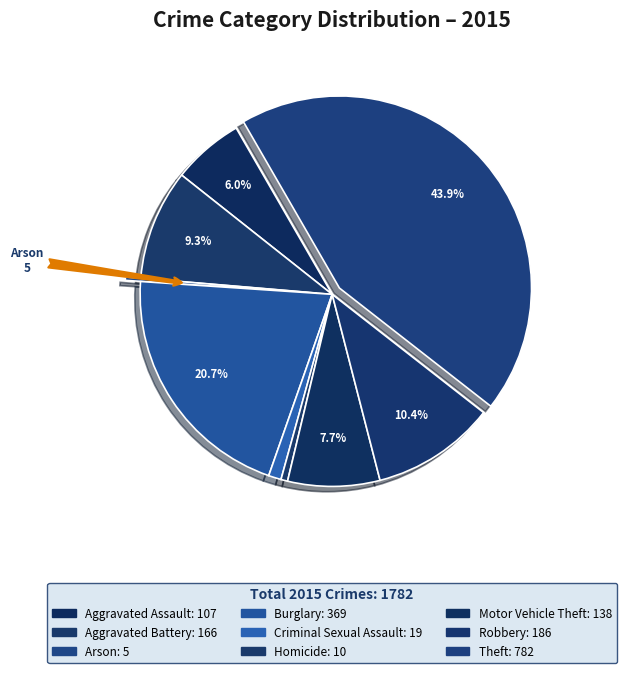

To the nearest percent, what portion does Motor Vehicle Theft represent?

8%